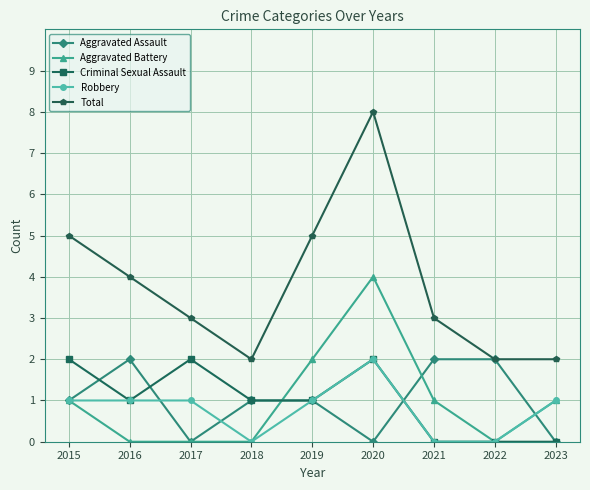

Which series has the largest range (max minus min)?

Total